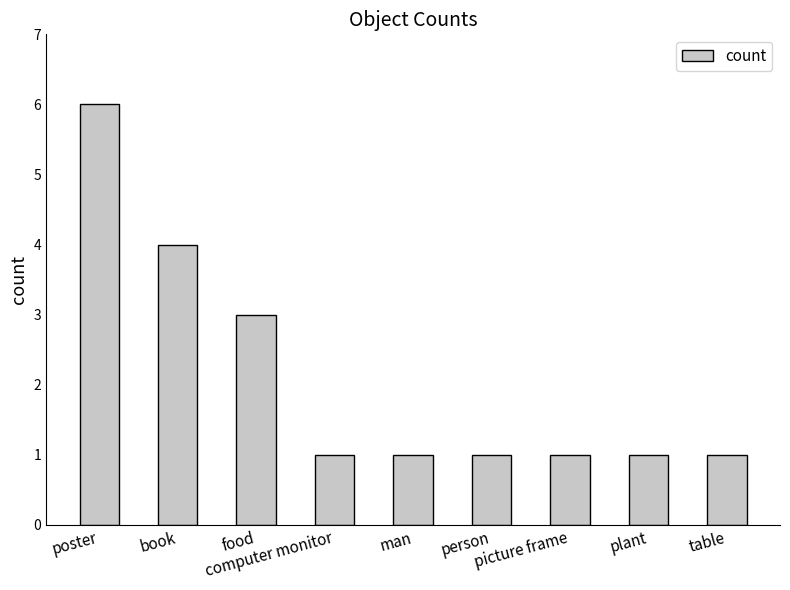

What is the maximum value shown in the chart?

6